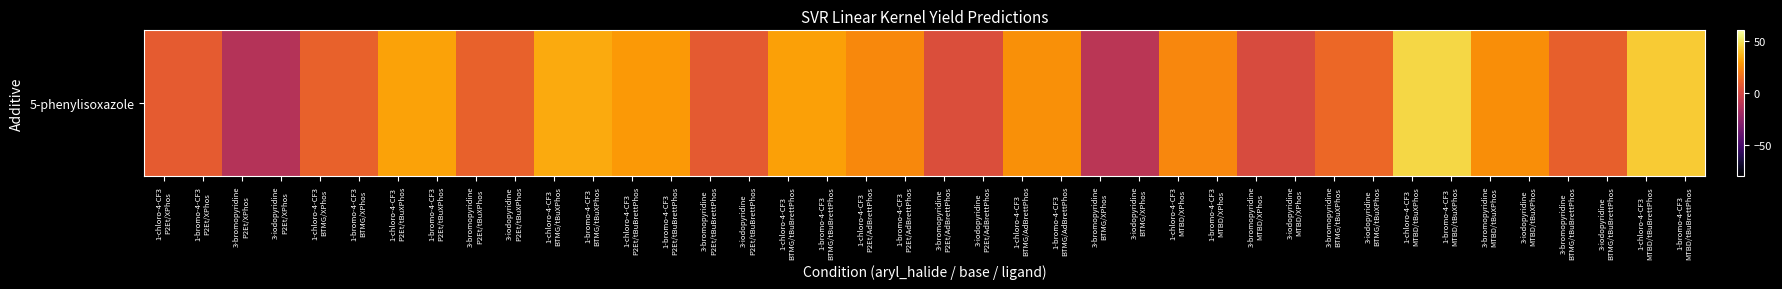

Where is the data nearest to the value 16?

3-bromopyridine
BTMG/tBuXPhos